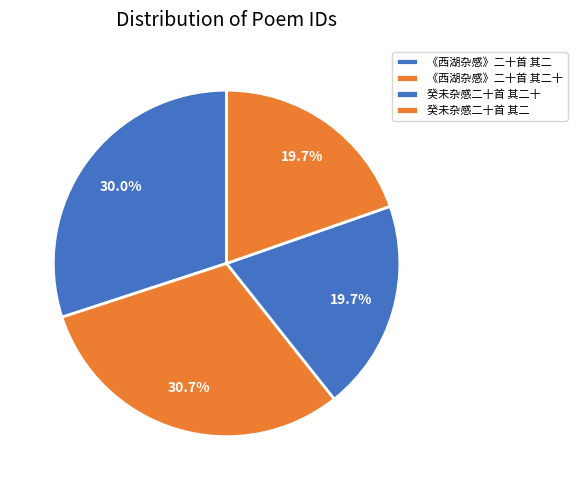

Count the number of slices in the pie.

4